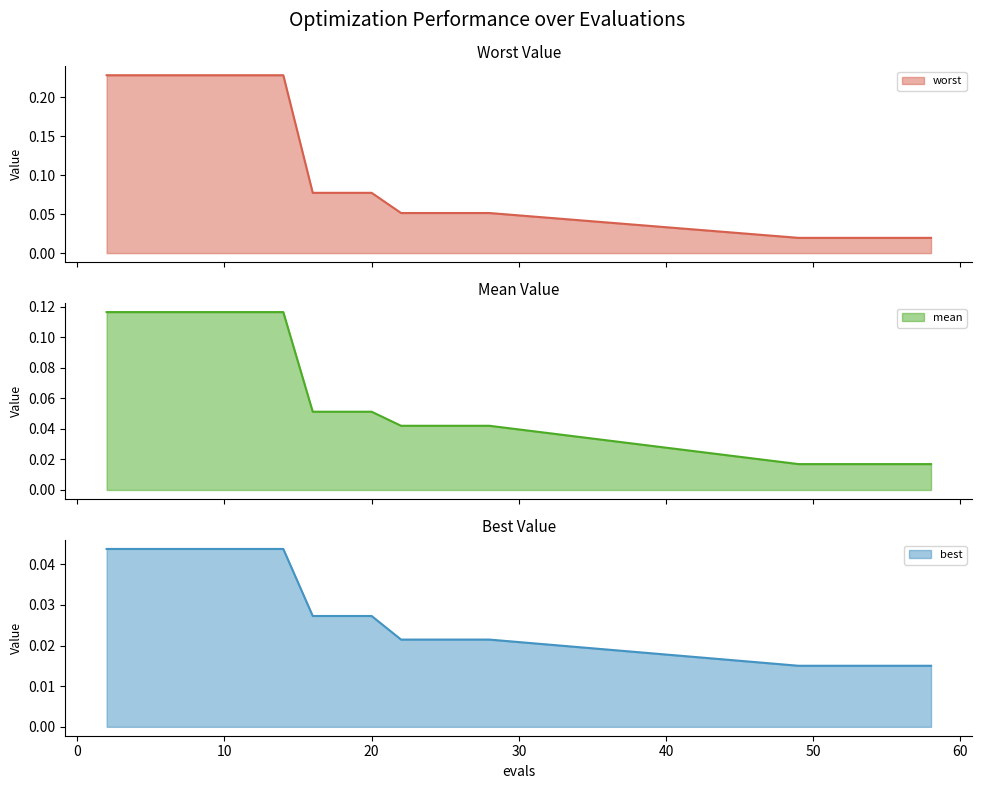

The mean series shows 0.1 at 8. True or false?

True